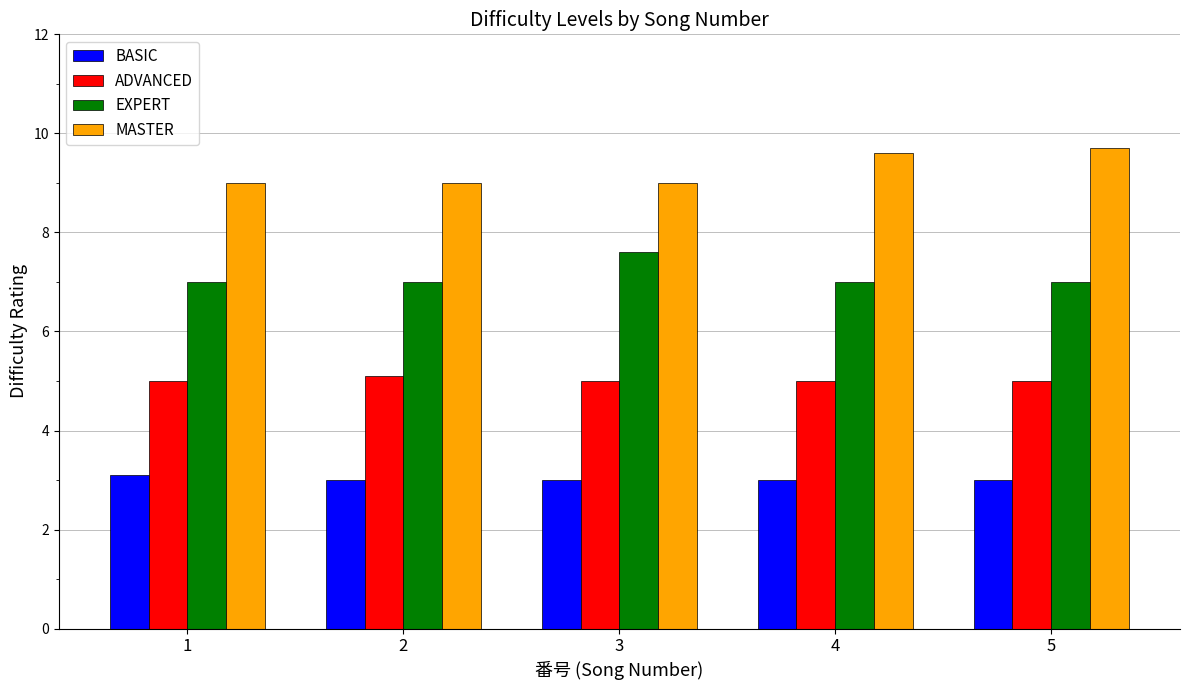

At how many categories does at least one series exceed 5?

5